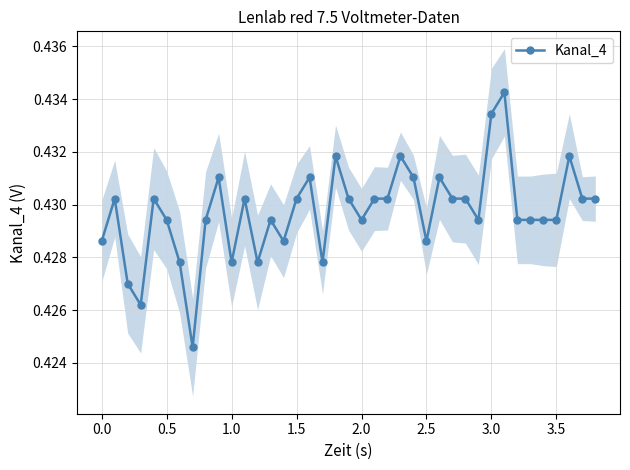

The value of Kanal_4 at 2.0 is 0.6. True or false?

False